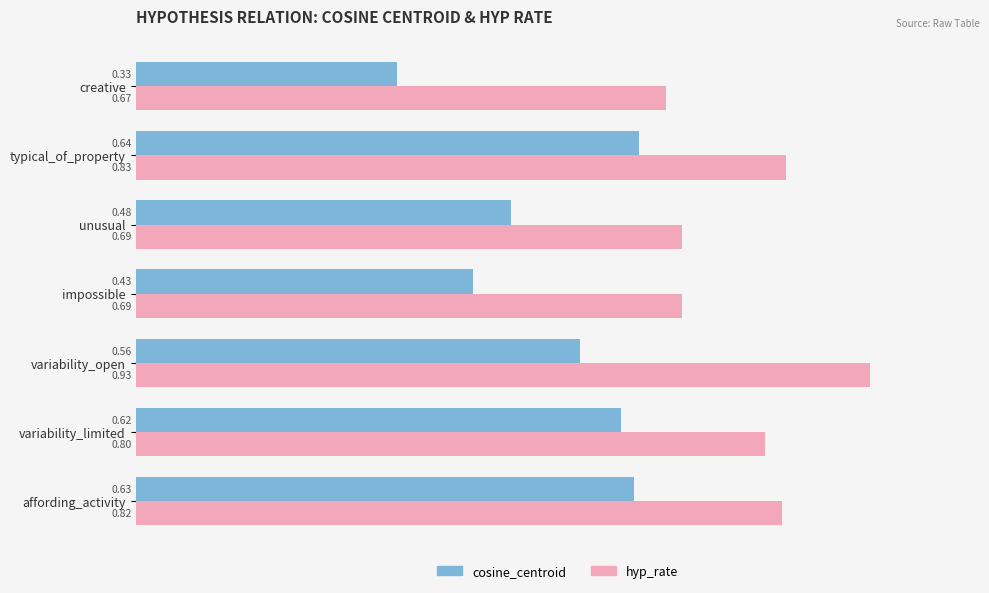

At which label is hyp_rate closest to 0?

creative